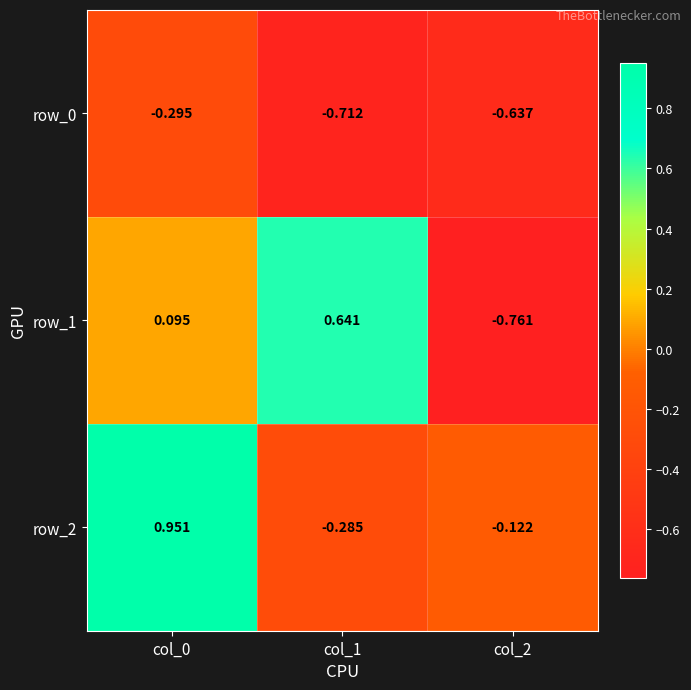

How many categories are shown in the chart?

3